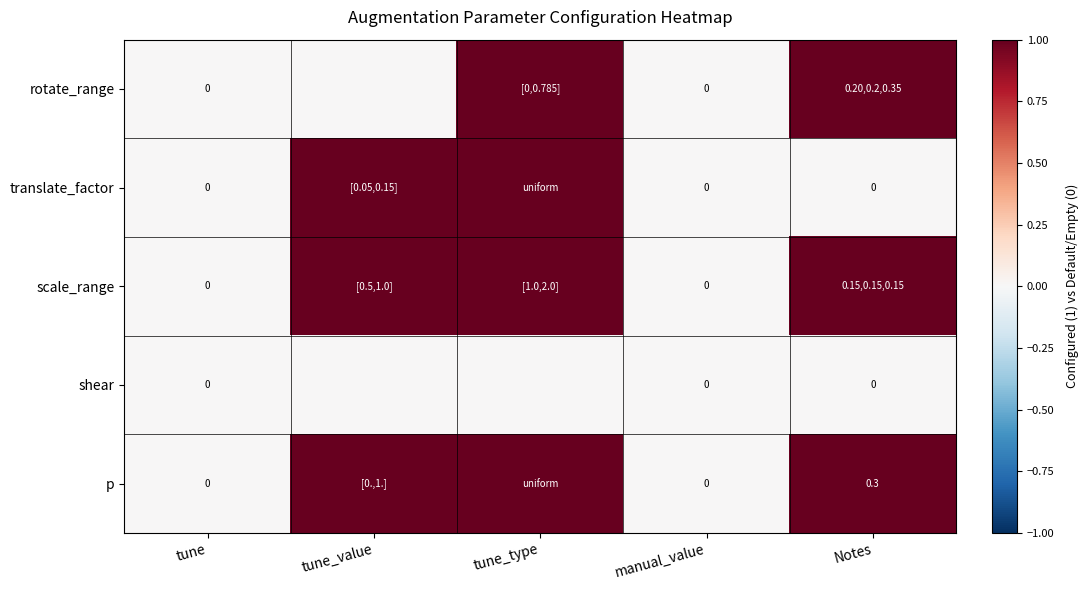

Is it true that translate_factor equals -1 at Notes?

False